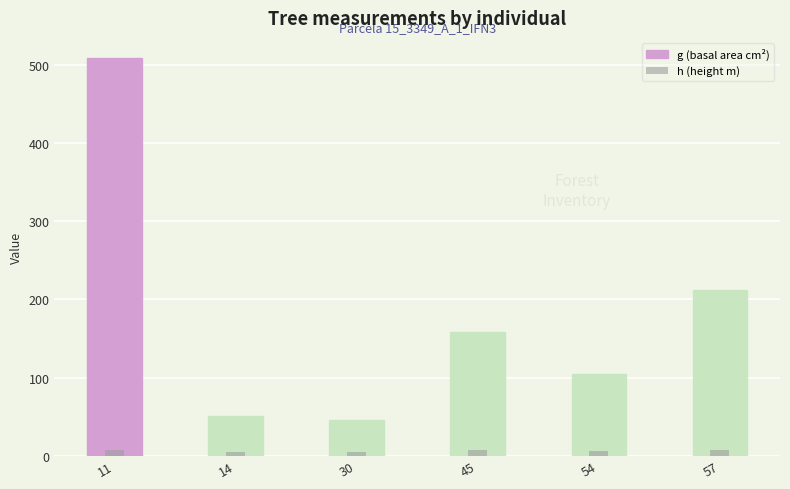

List the series in order of their peak value, lowest first.

h (height m), g (basal area cm²)